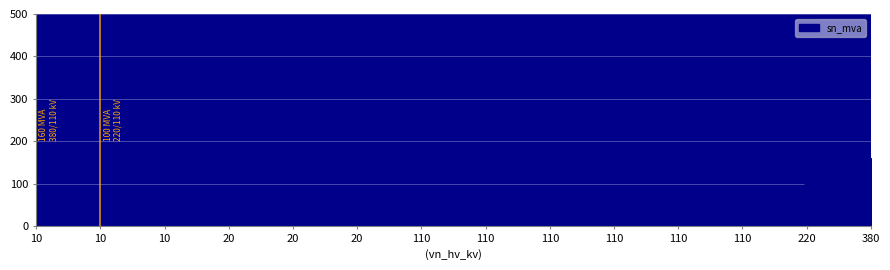

How many lines are shown in the chart?

1